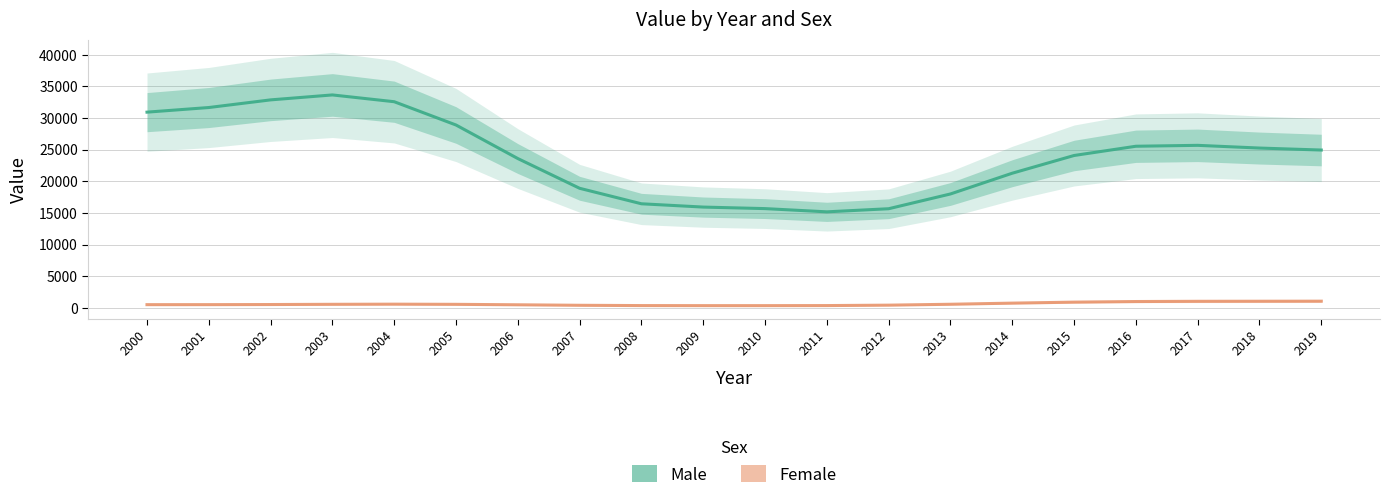

What is the difference between the second highest and minimum values in the Male series?

17699.8